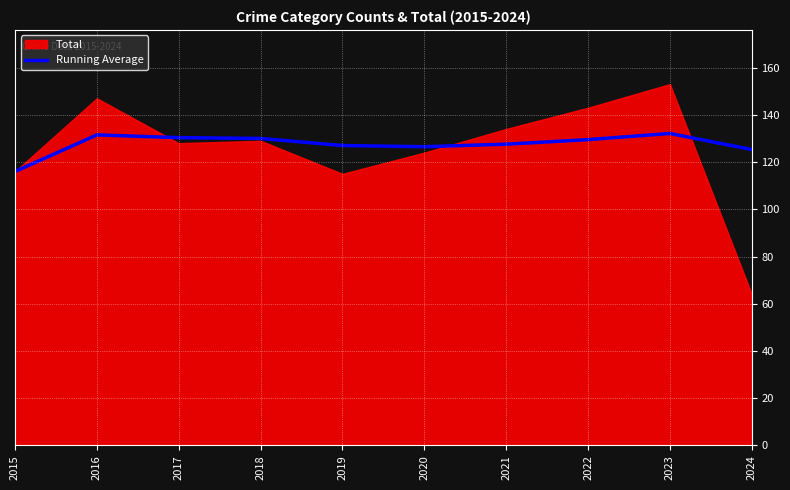

What is the difference between the values at 2023 and 2015?

16.1